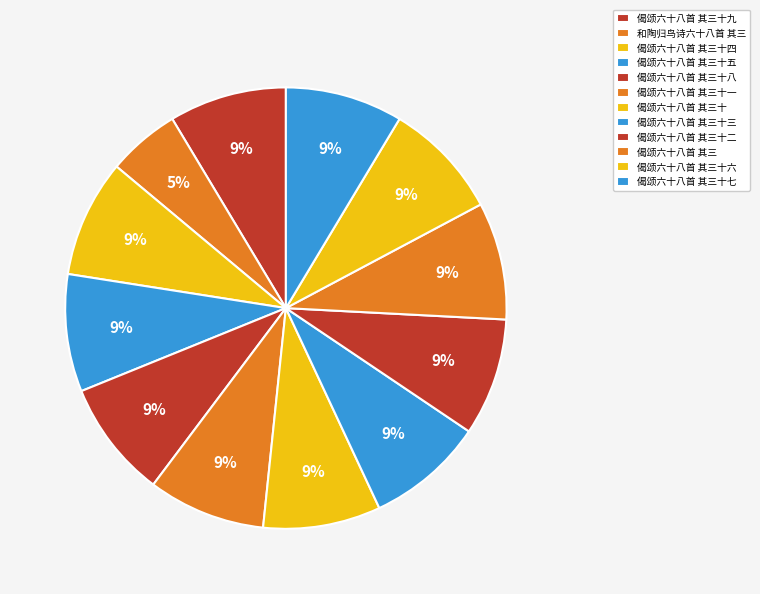

Count the number of slices in the pie.

12